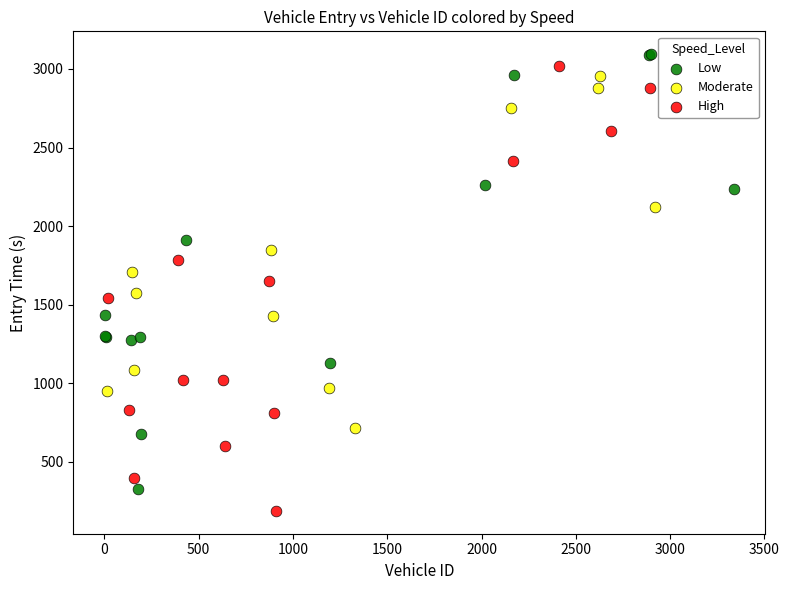

Which series reaches the minimum Y coordinate?

High